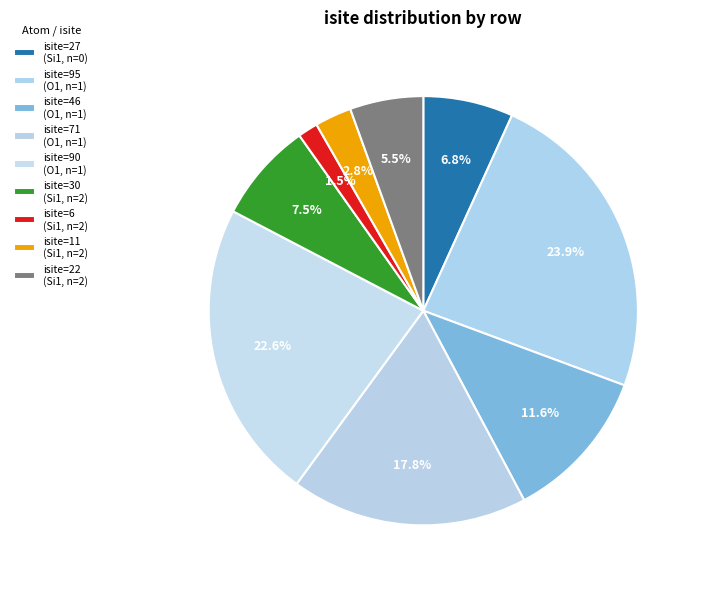

To the nearest percent, what is the difference between the largest and smallest slice percentages?

22%